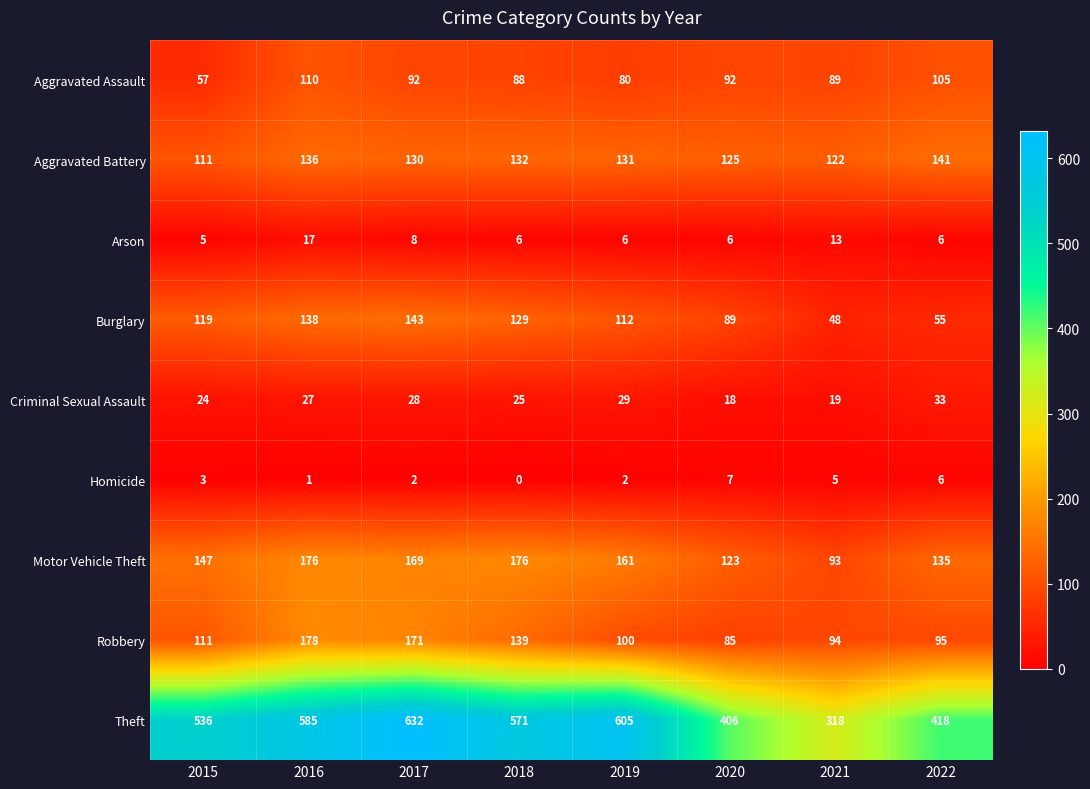

What is the difference between the maximum and minimum values in the Burglary series?

95